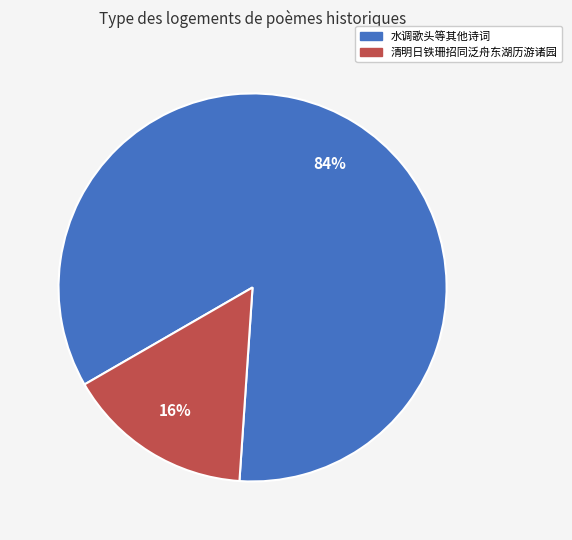

Do 清明日铁珊招同泛舟东湖历游诸园 and 水调歌头等其他诗词 together represent more than half of the pie?

Yes